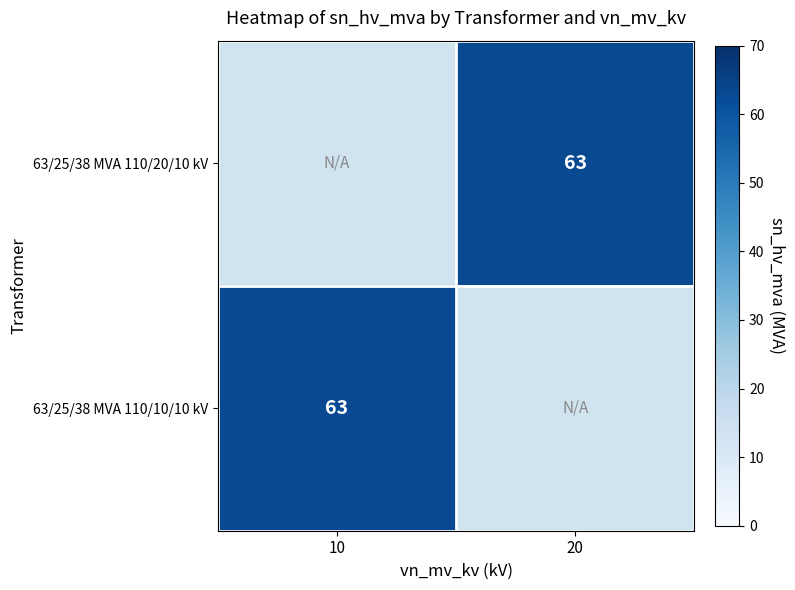

Rank the series by their average value, from lowest to highest.

63/25/38 MVA 110/20/10 kV, 63/25/38 MVA 110/10/10 kV